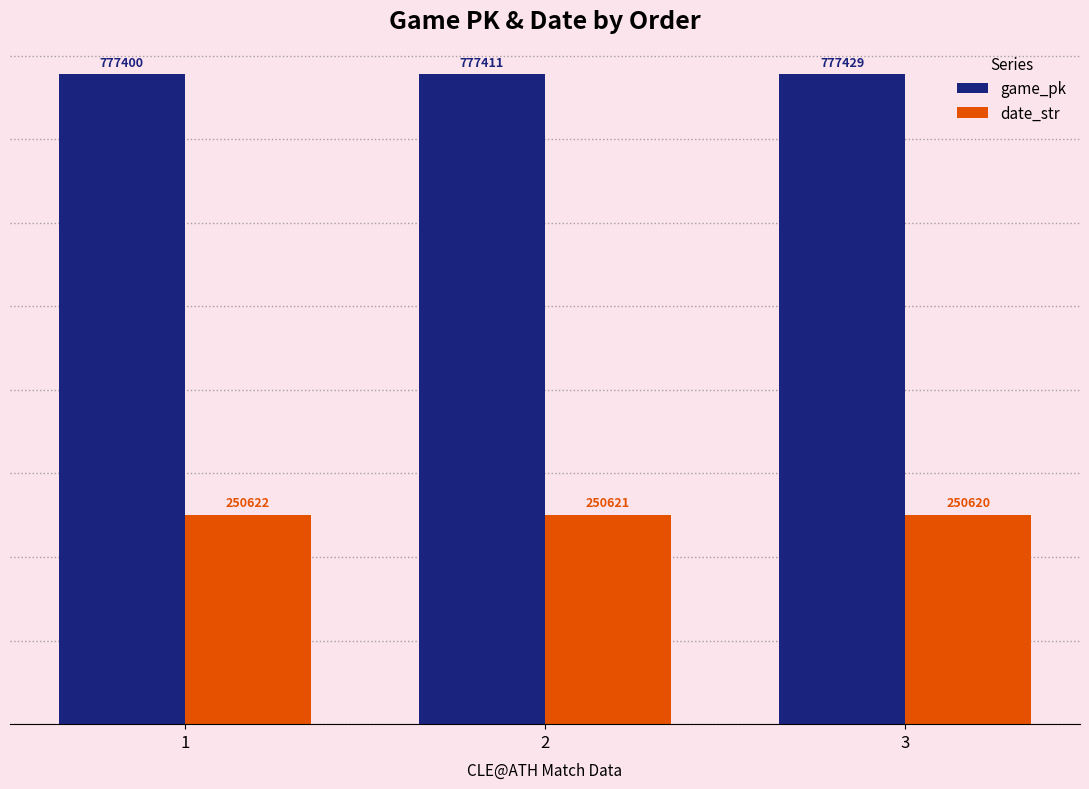

How many date_str values are between 250620 and 250622?

3